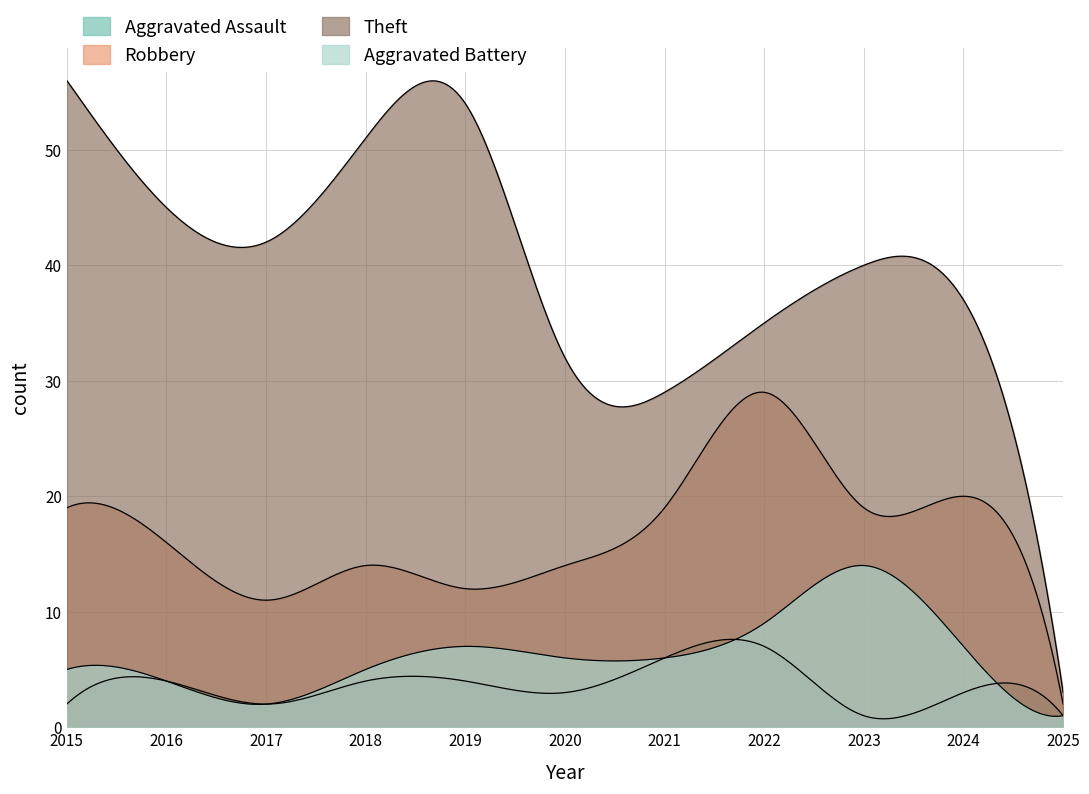

At which category does Aggravated Assault reach its first local peak?

2016